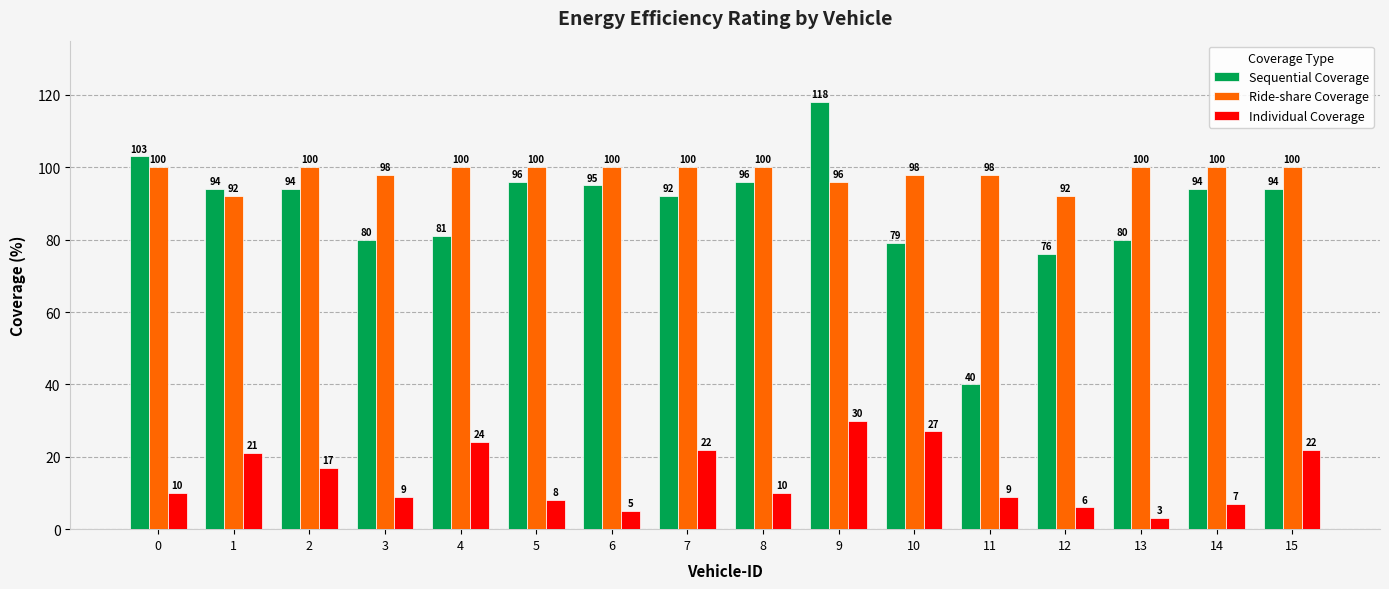

What is the average value of the Sequential Coverage series?

88